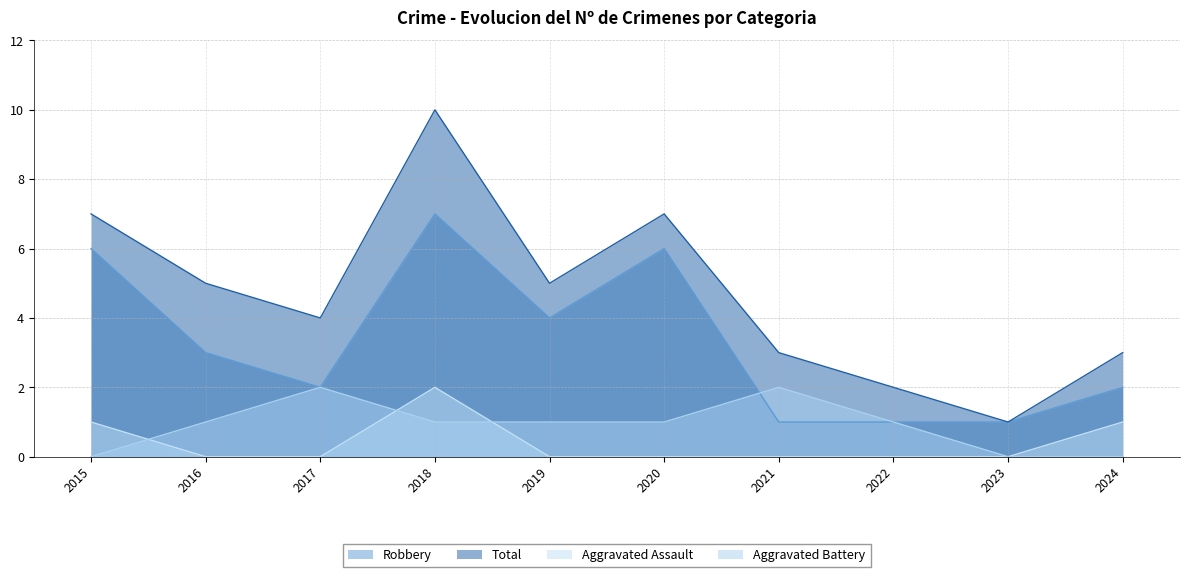

How many lines are shown in the chart?

4